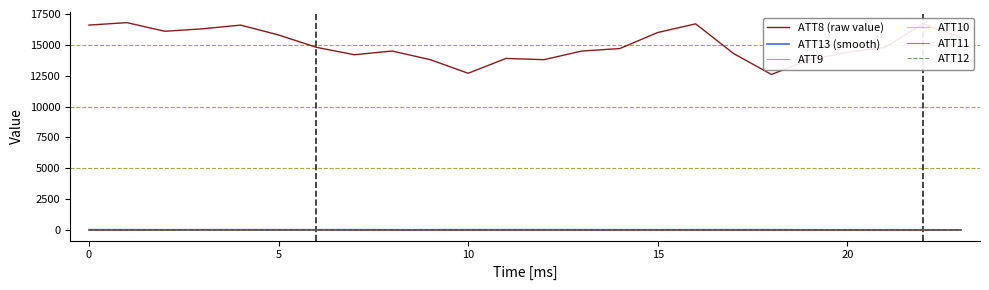

Which series has the largest range (max minus min)?

ATT8 (raw value)